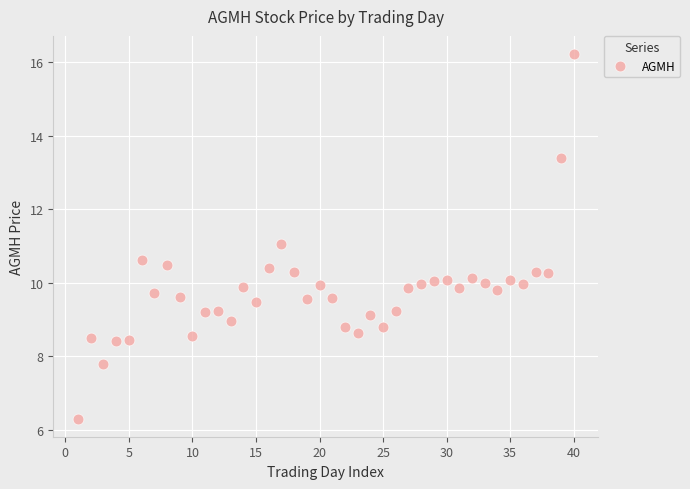

What is the range of X values (max minus min)?

39.0